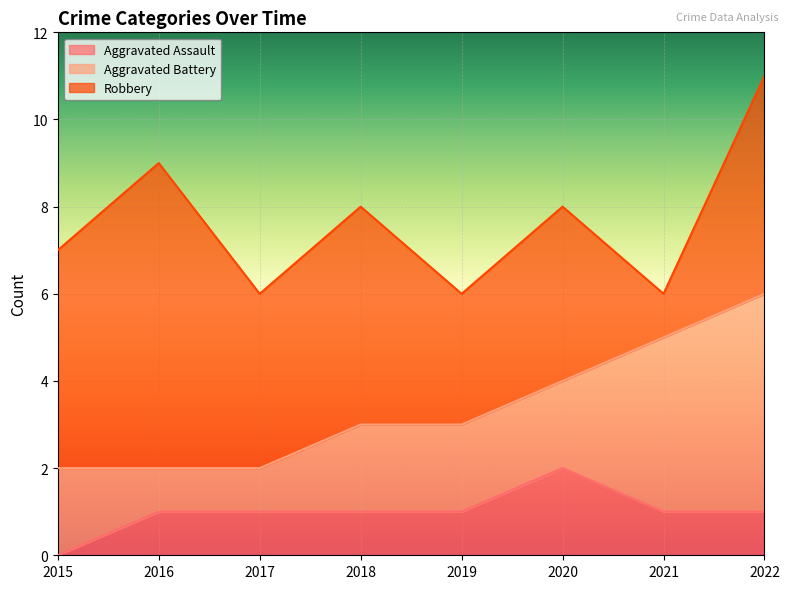

How many series are shown in this chart?

3